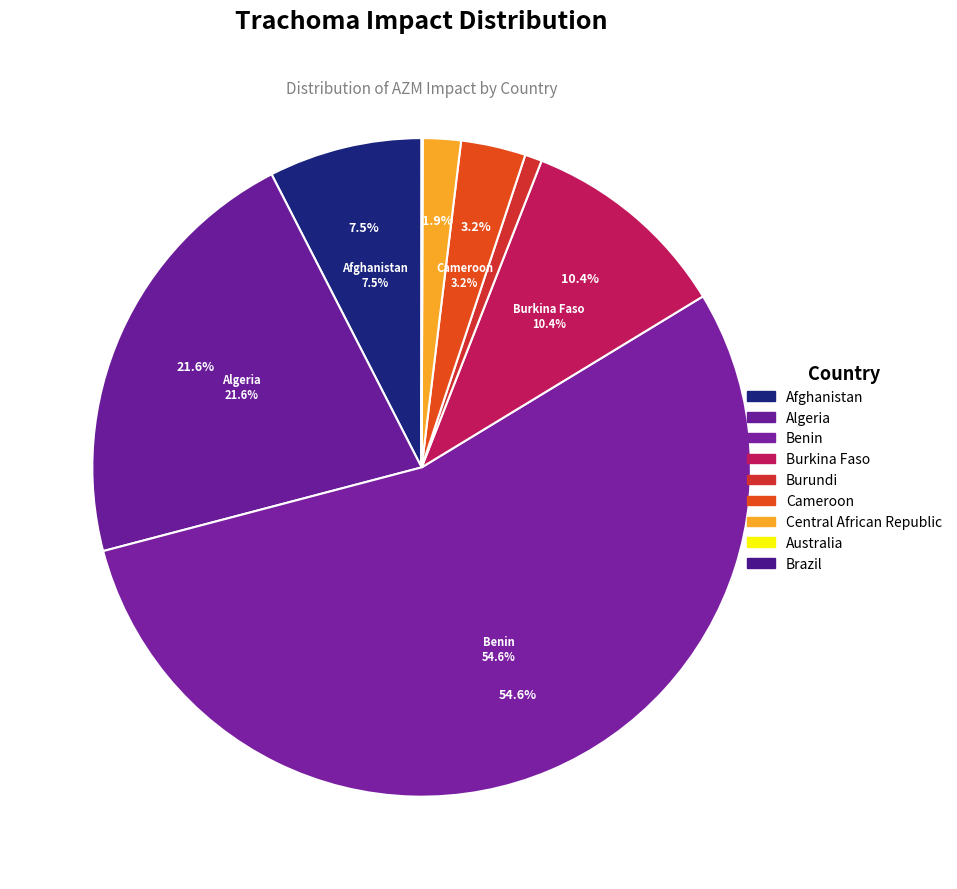

True or false: Benin accounts for 64% of the total.

False